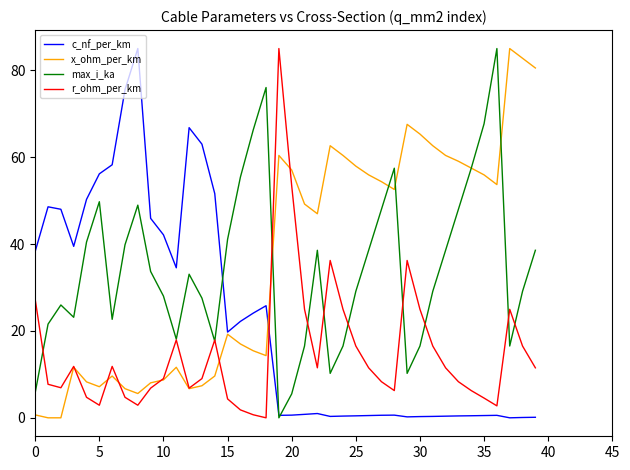

What is the maximum value for r_ohm_per_km?

85.0